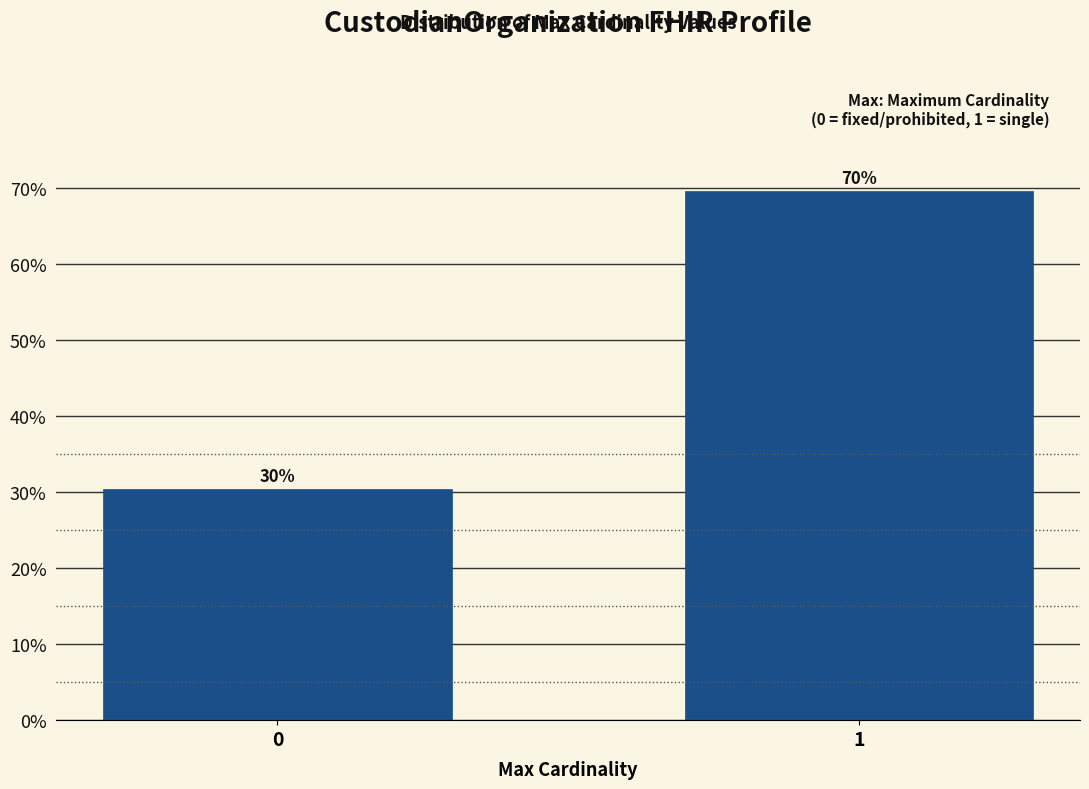

Are the bars horizontal?

No